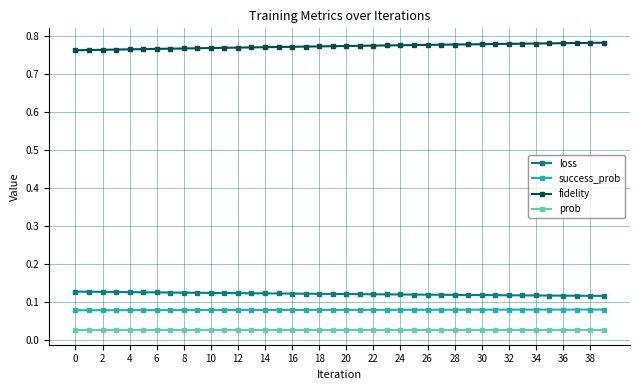

List the series in order of their peak value, highest first.

fidelity, loss, success_prob, prob